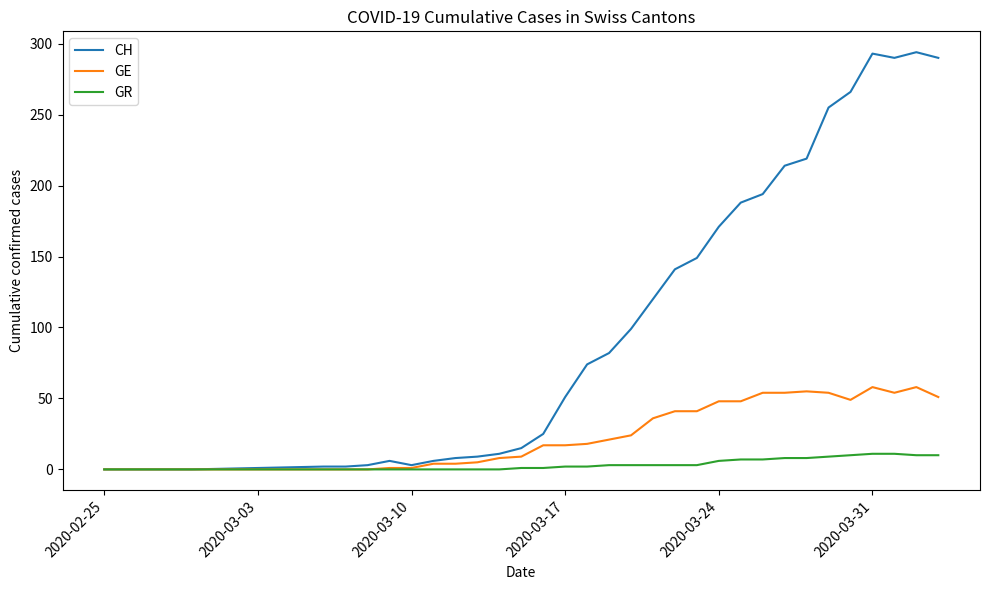

Which series has the largest total across all categories?

CH